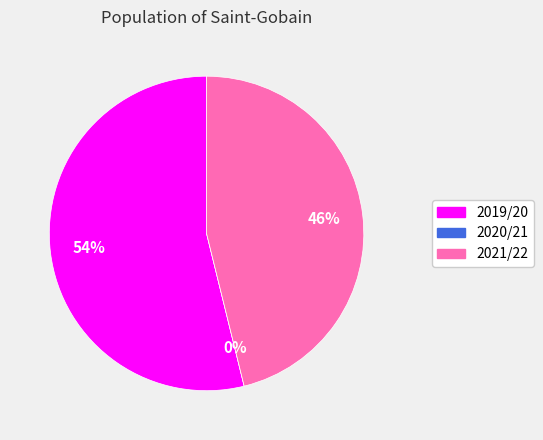

To the nearest percent, what portion does 2021/22 represent?

46%